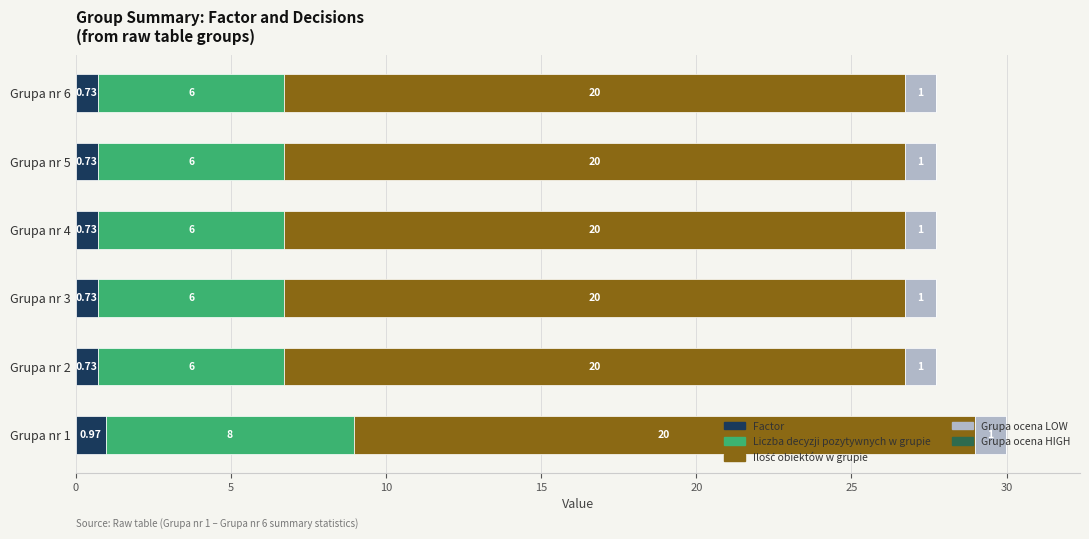

At which category is the sum across all series the highest?

Grupa nr 1